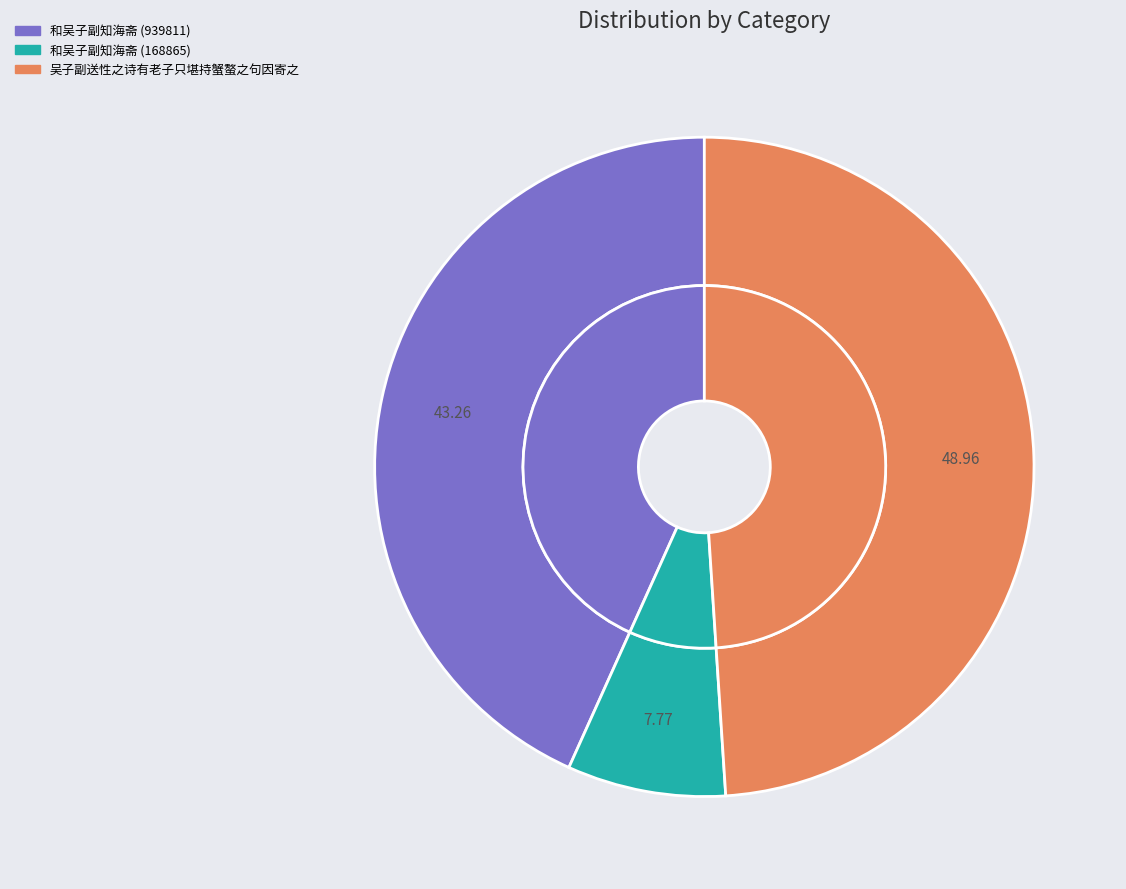

What percentage do 吴子副送性之诗有老子只堪持蟹螯之句因寄之 and 和吴子副知海斋 (168865) together represent?

56.7%